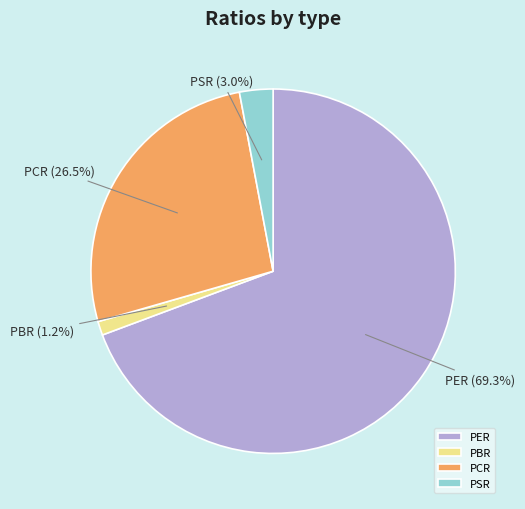

To the nearest percent, what is the combined percentage of PBR and PCR?

28%